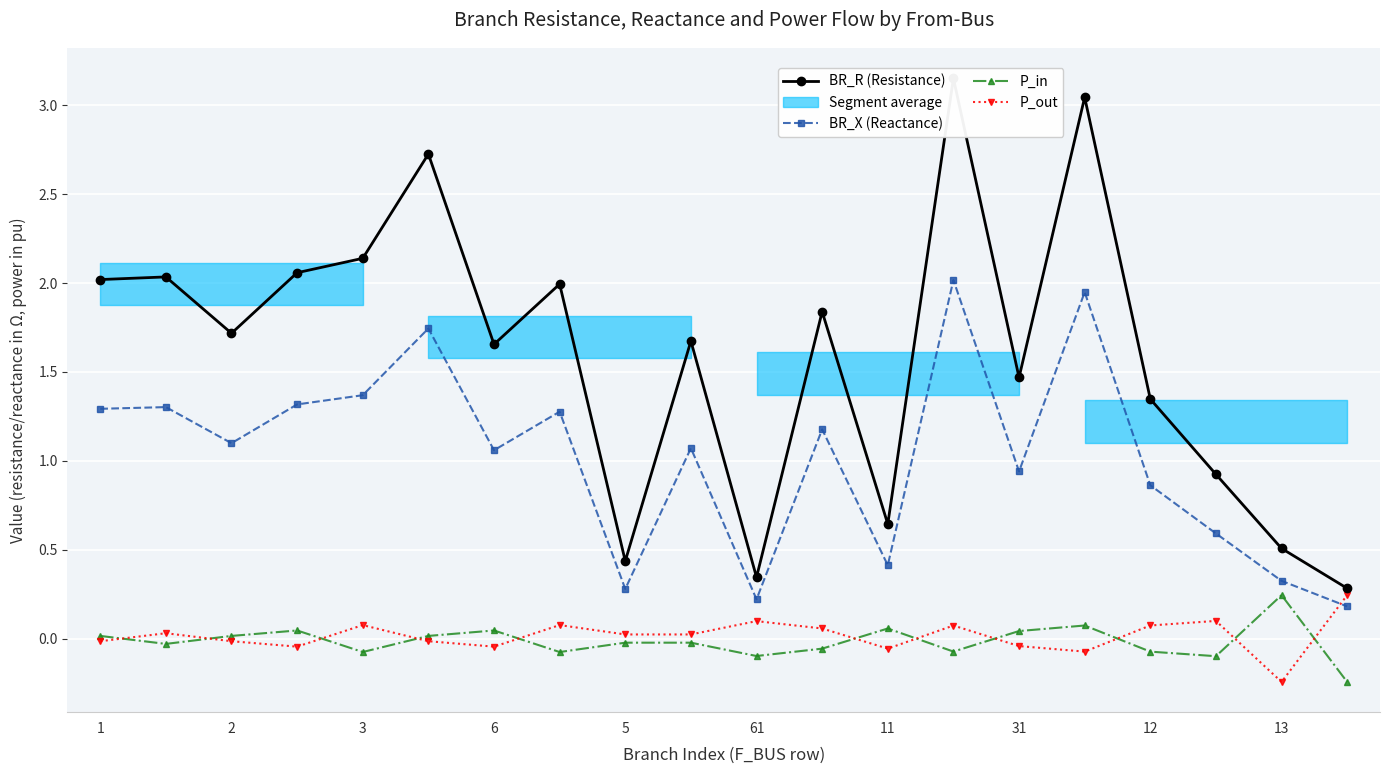

How many positive values does the P_out series have?

11